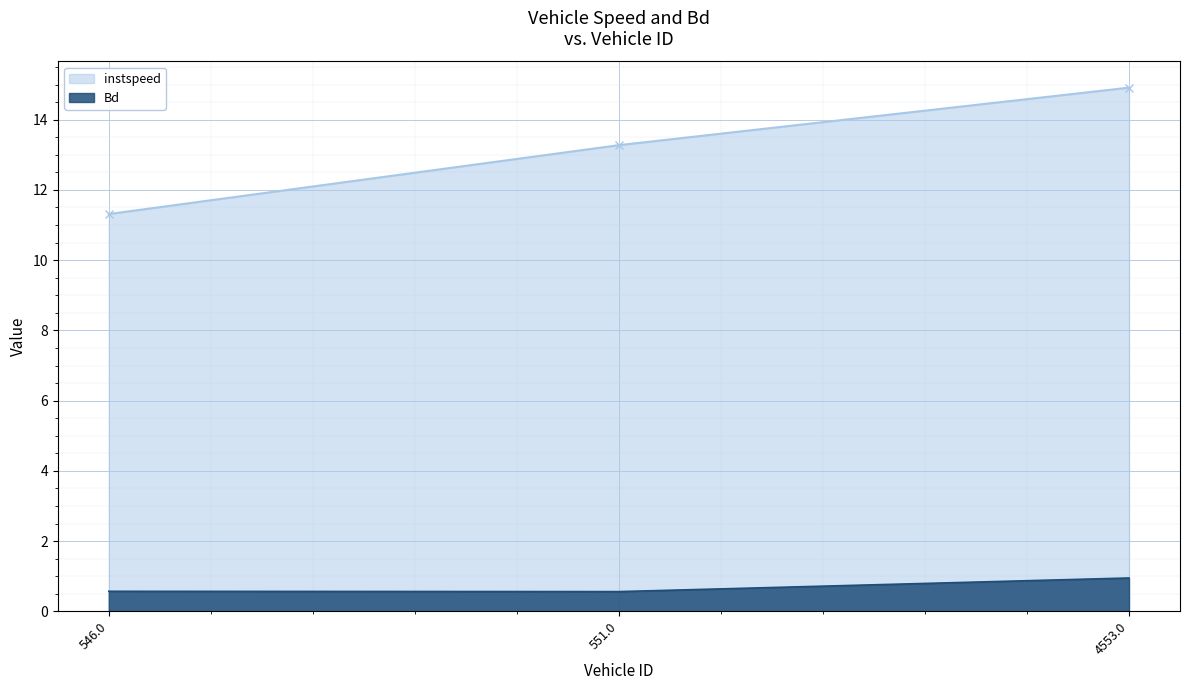

At which label does instspeed first exceed 13?

551.0